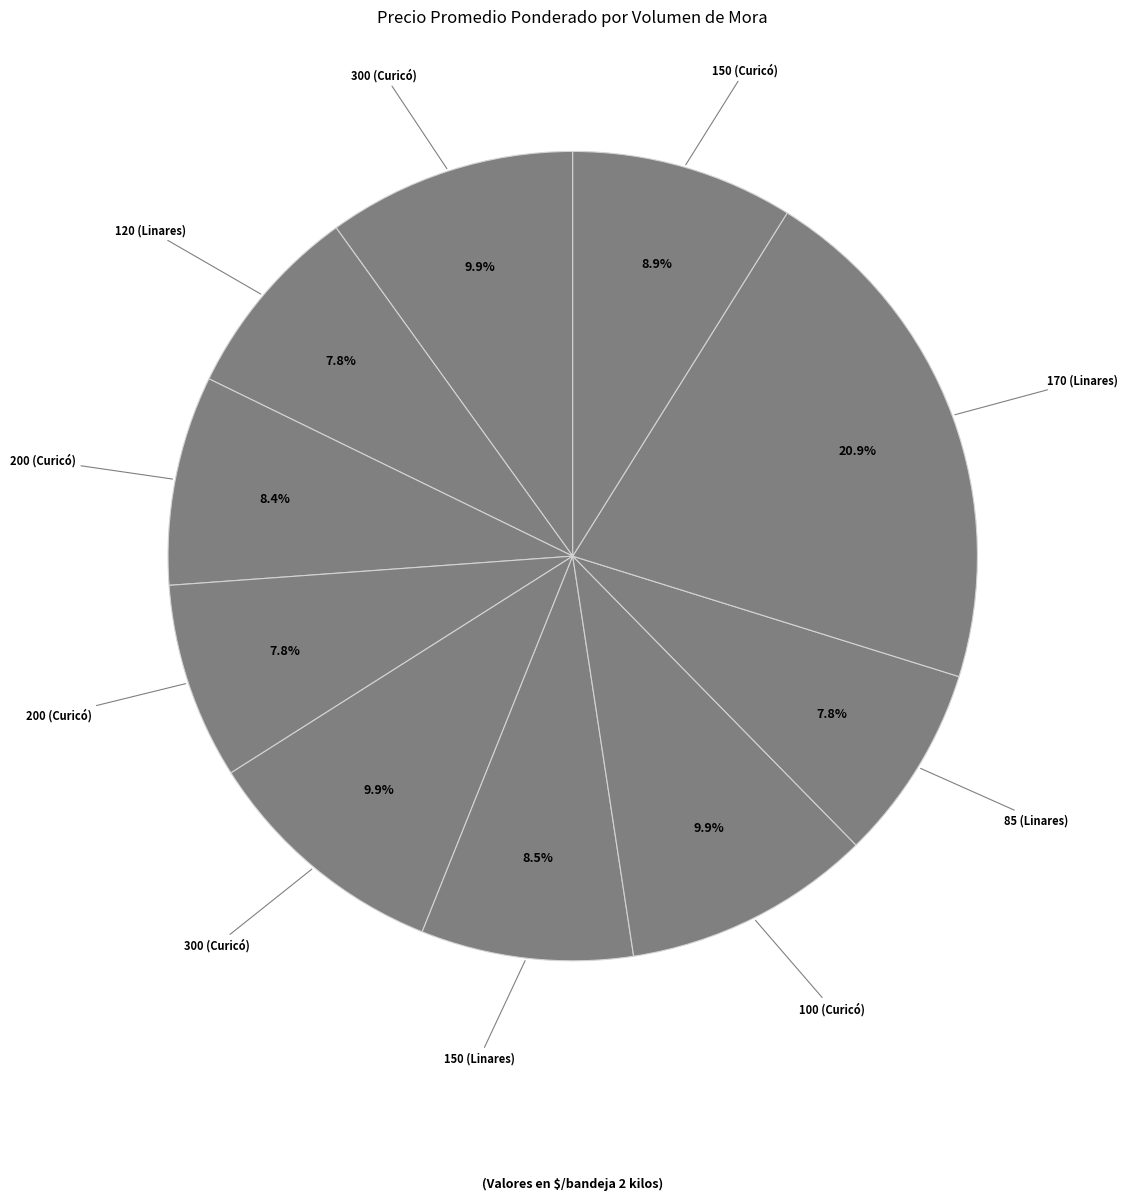

Count the number of slices in the pie.

10